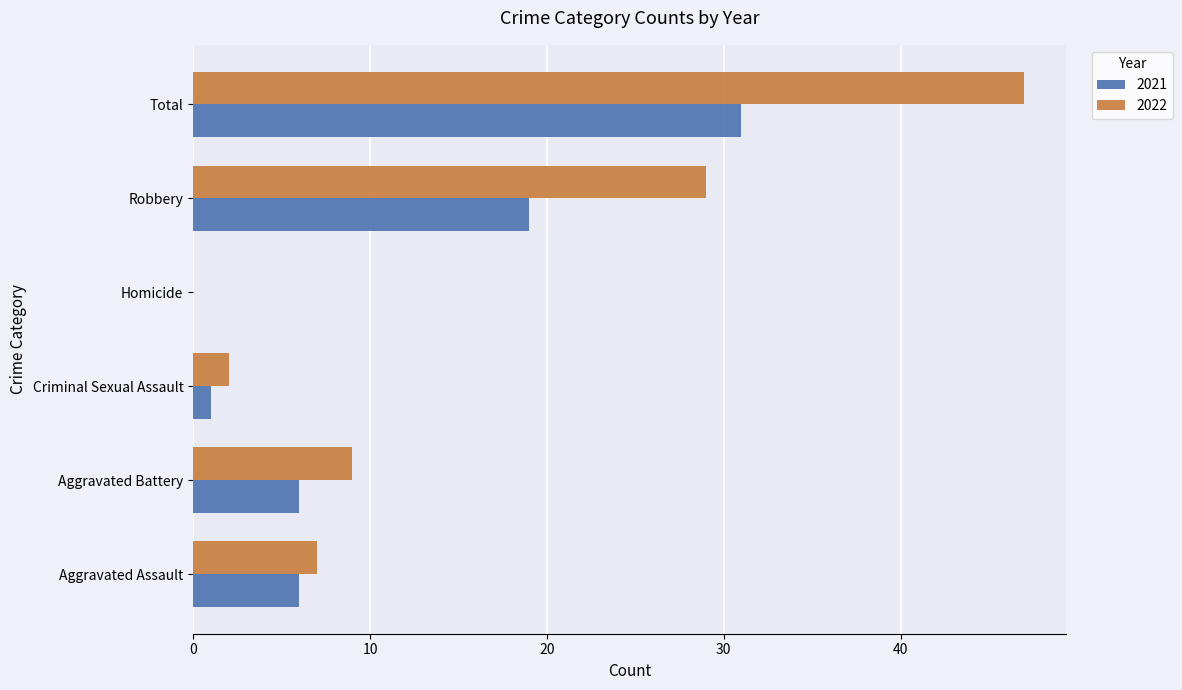

How many data points does each series have?

6